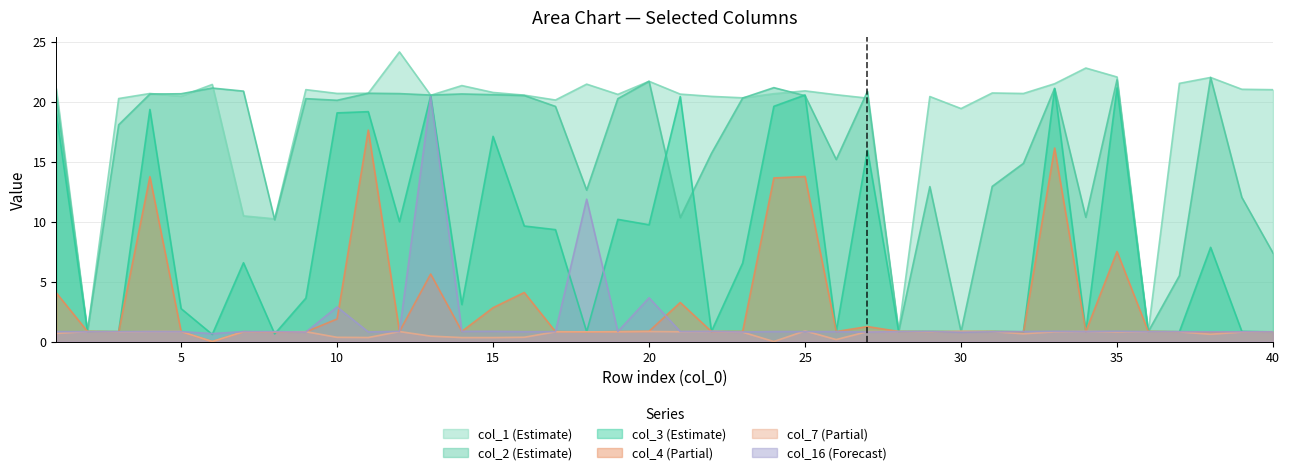

Which series has the largest total across all categories?

col_1 (Estimate)